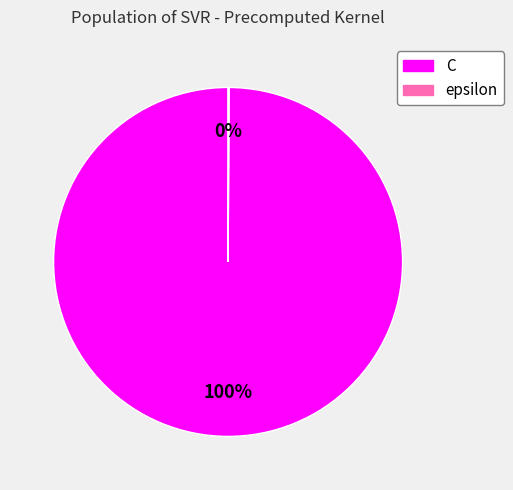

To the nearest percent, what portion does C represent?

100%